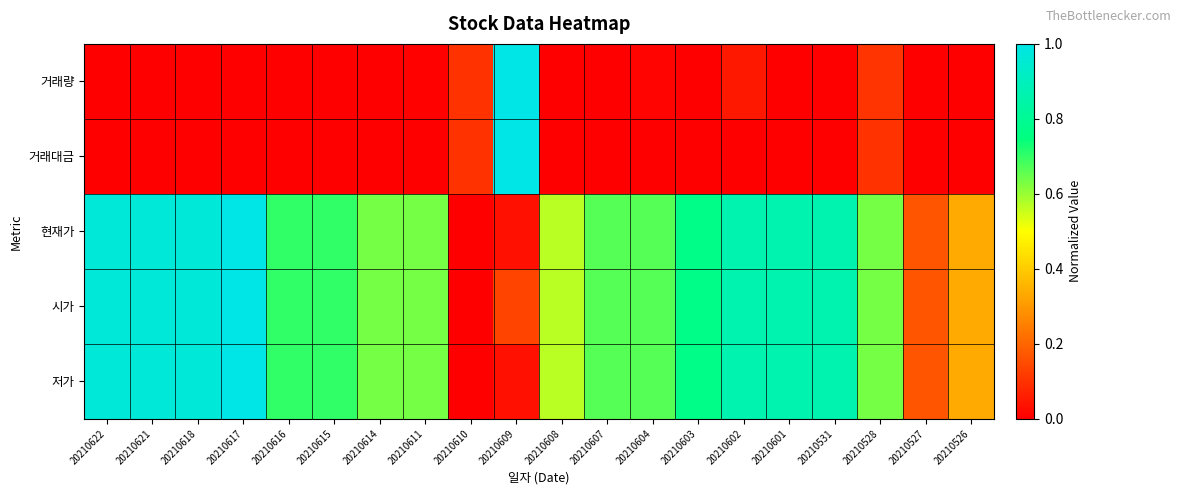

How many series are shown in this chart?

5